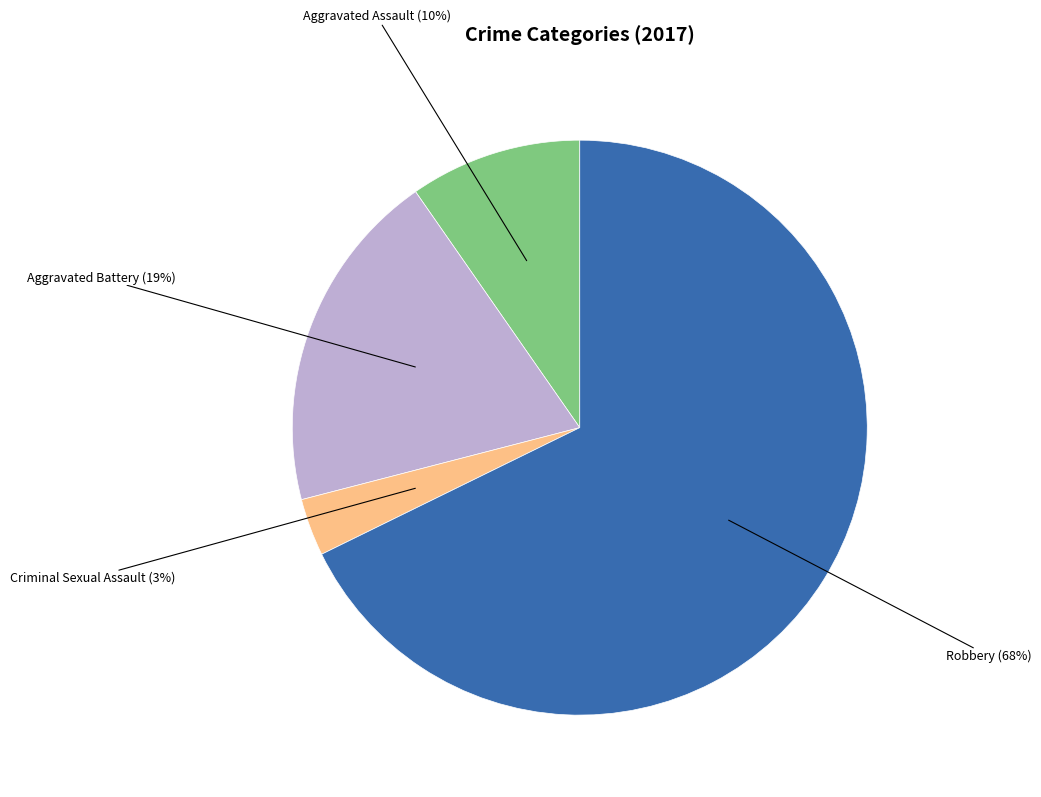

What is the largest slice in the pie chart?

Robbery